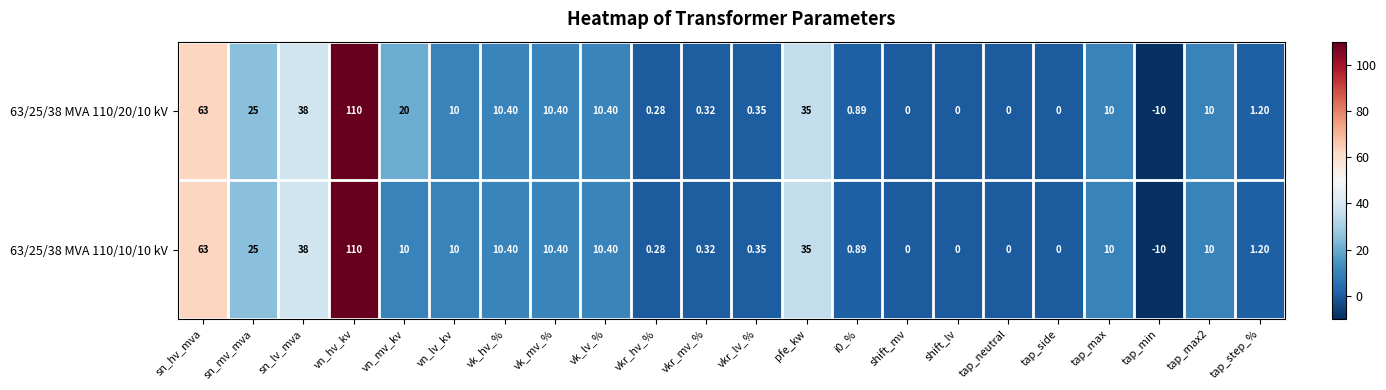

Where is 63/25/38 MVA 110/10/10 kV nearest to the value 50?

sn_lv_mva